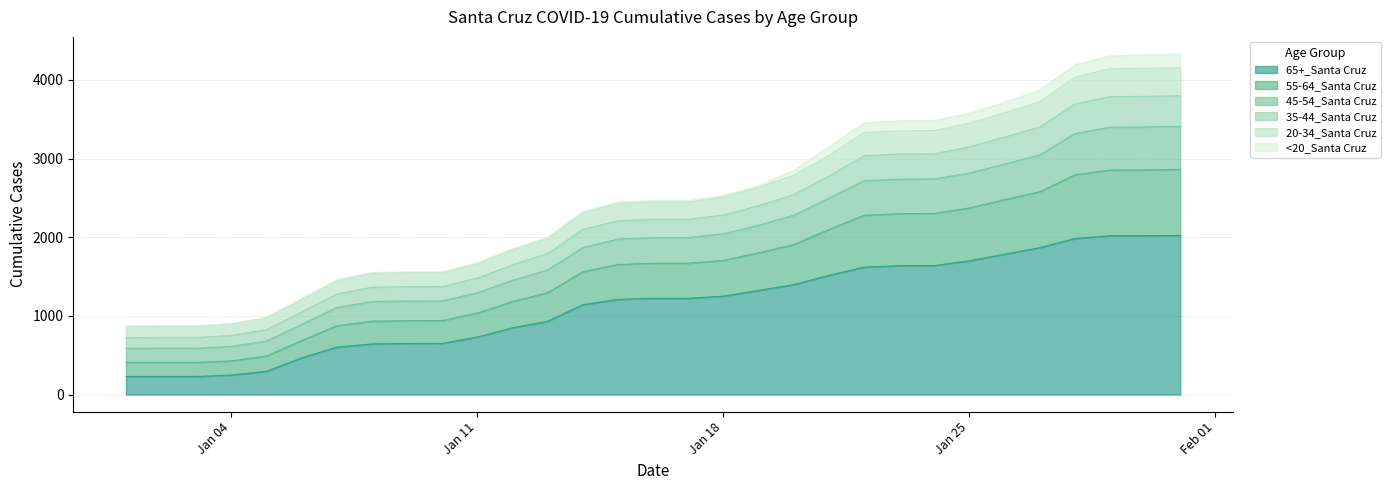

What is the label of the 7th point from the right?

Jan 25